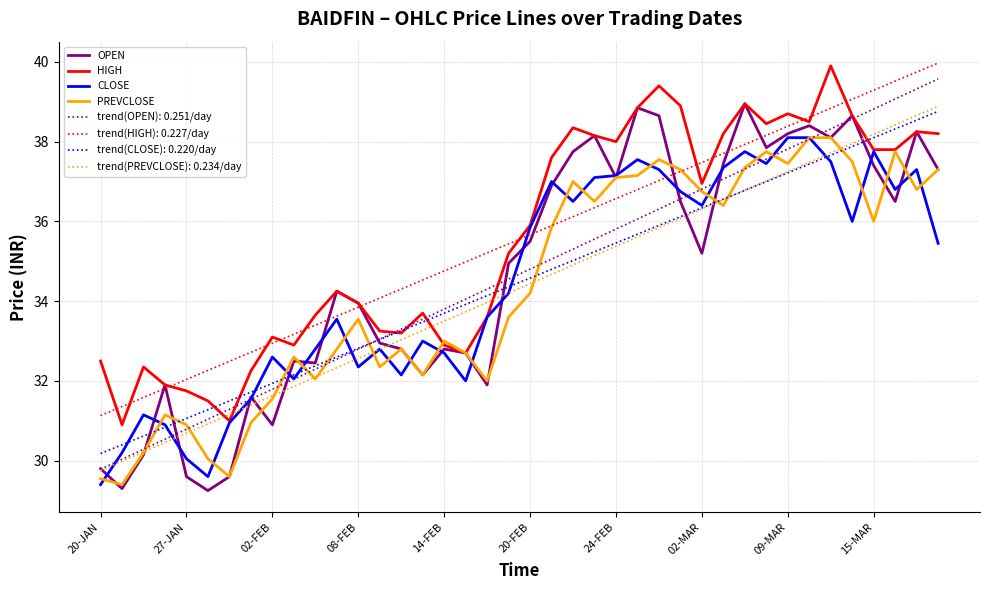

What is the maximum value for trend(PREVCLOSE): 0.234/day?

38.9